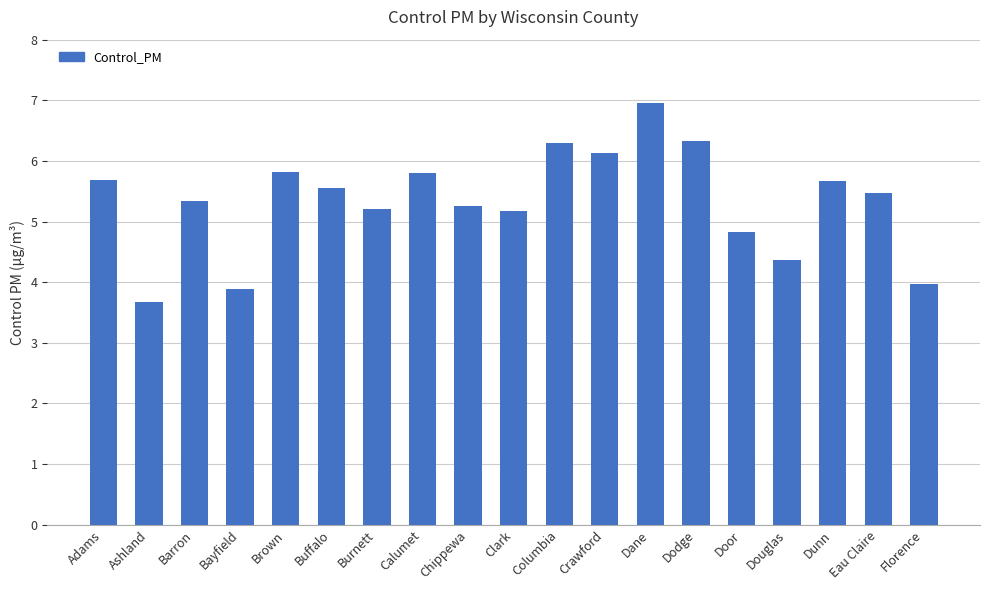

What is the average value?

5.3